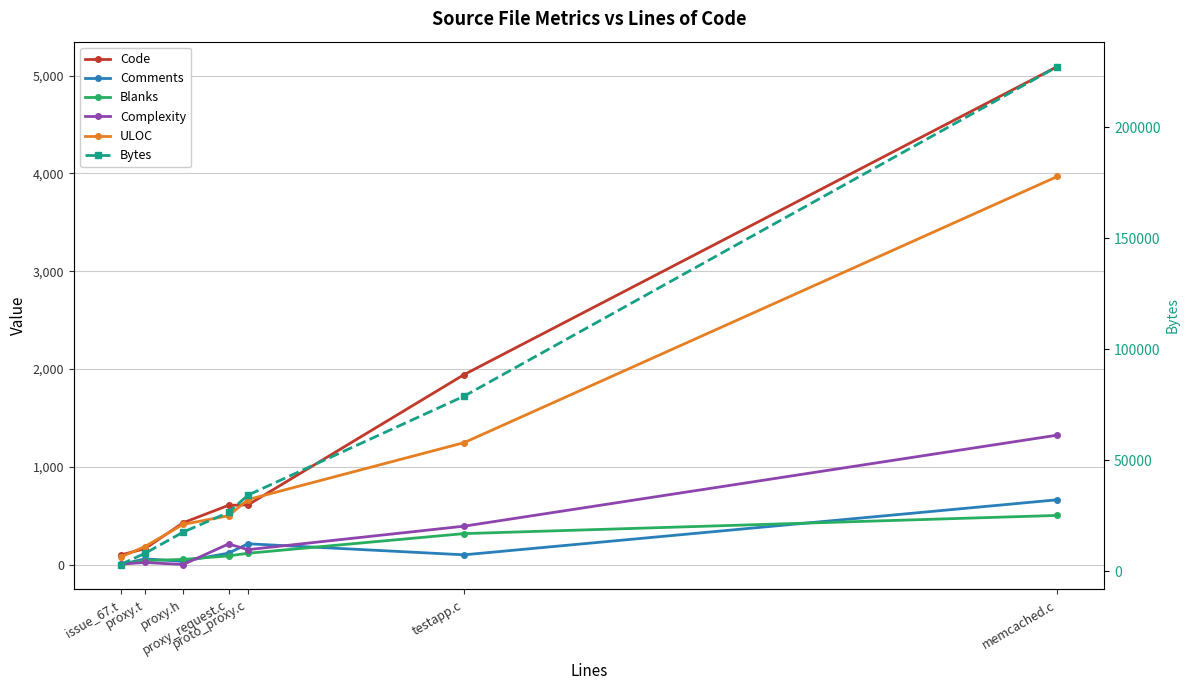

What is the difference between the maximum and minimum values in the Code series?

4995